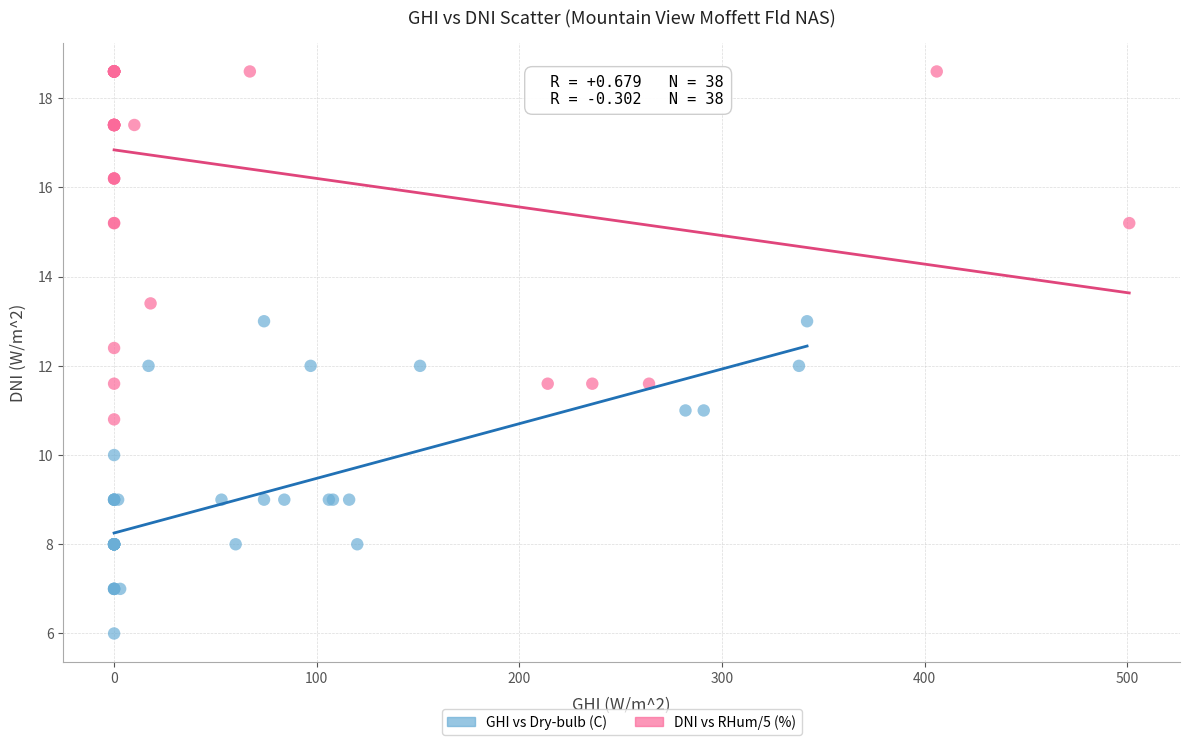

Which series contains the highest Y value?

DNI vs RHum/5 (%)